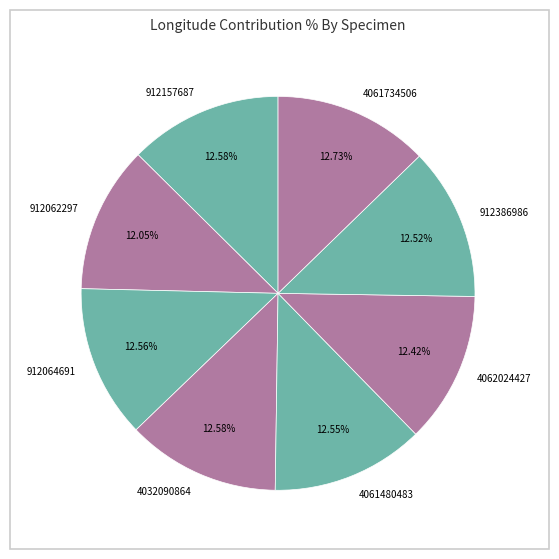

Approximately how many times larger is the value at 912386986 compared to 912064691?

1.0